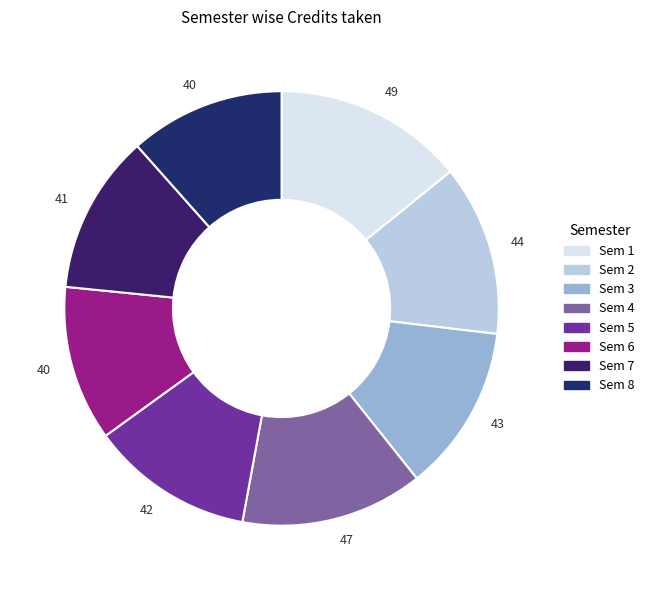

How many segments does this pie chart have?

8